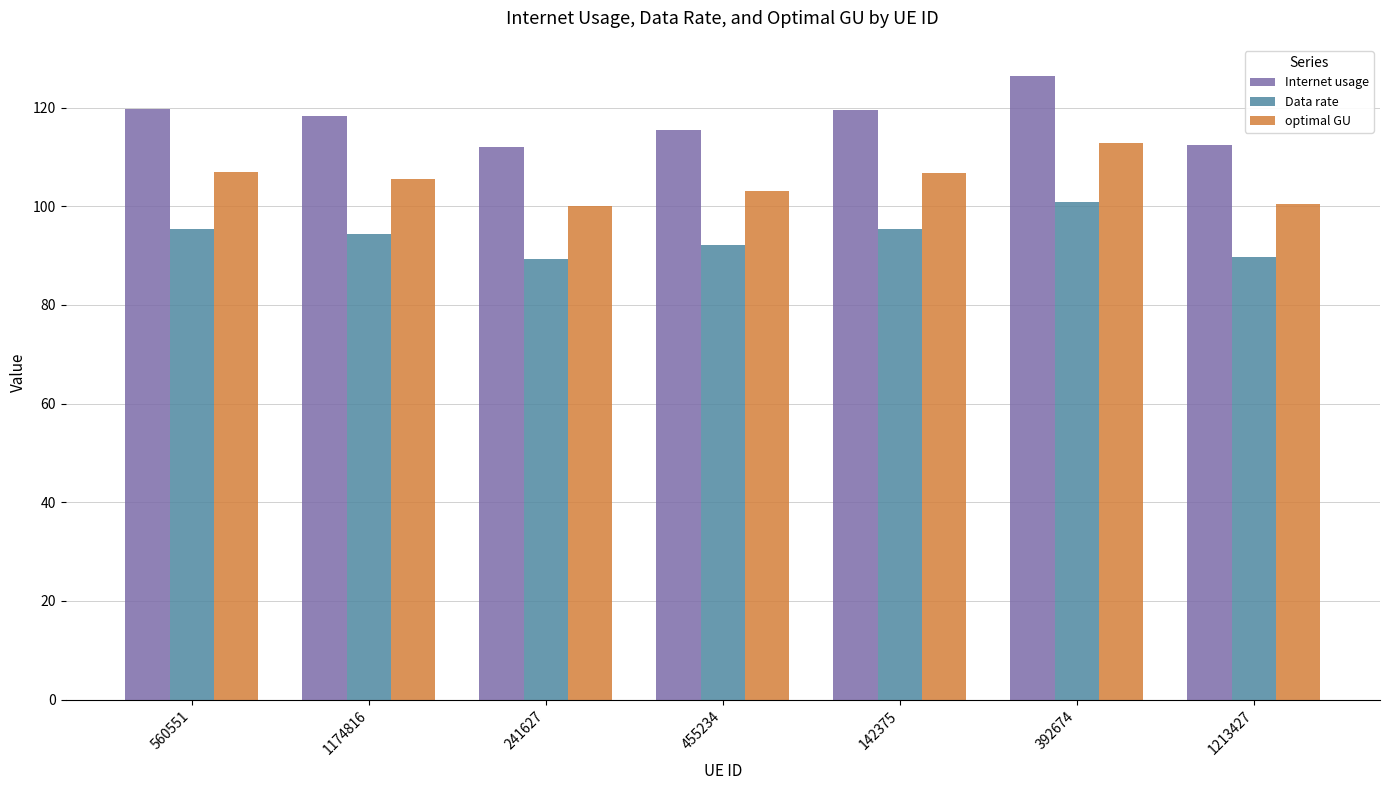

What is the value of the Internet usage bar at the 4th from the left?

115.5